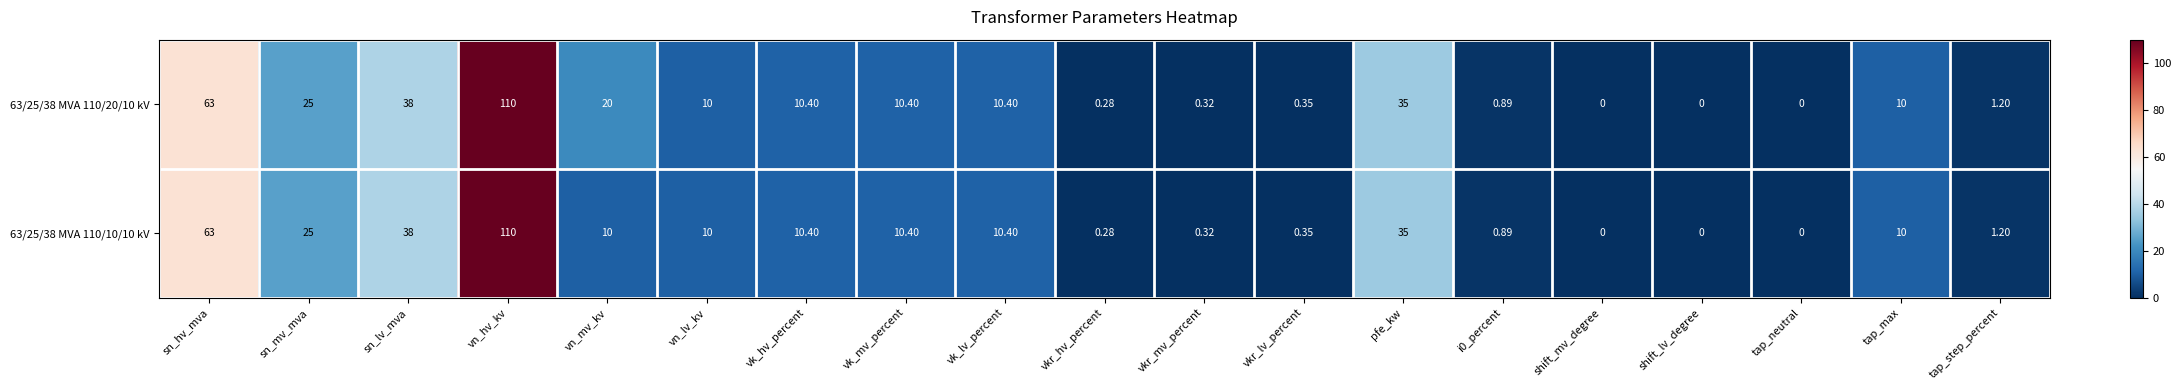

Where does the 63/25/38 MVA 110/20/10 kV series first go above 10?

sn_hv_mva